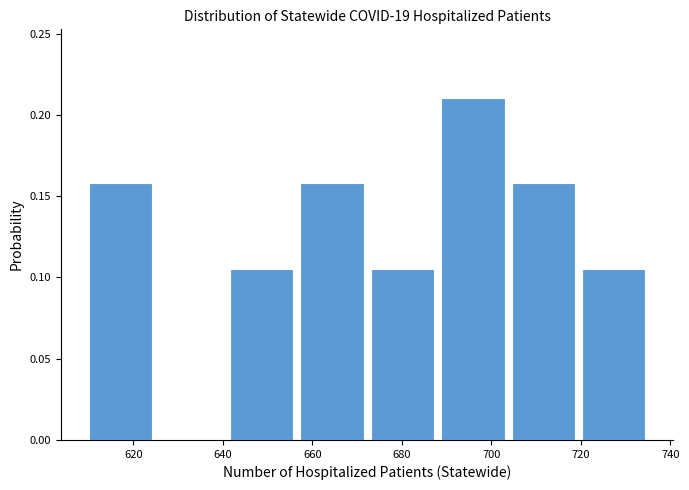

Reading left to right, transcribe this chart: for each bar, give the range it covers on the x-axis and its height. Neither the bar edges nor the heights are printed on the chart, so give them approximately, as read against the axes.

610 to 626: 0.160
626 to 642: 0
642 to 658: 0.105
658 to 674: 0.160
674 to 688: 0.105
688 to 704: 0.210
704 to 720: 0.160
720 to 736: 0.105